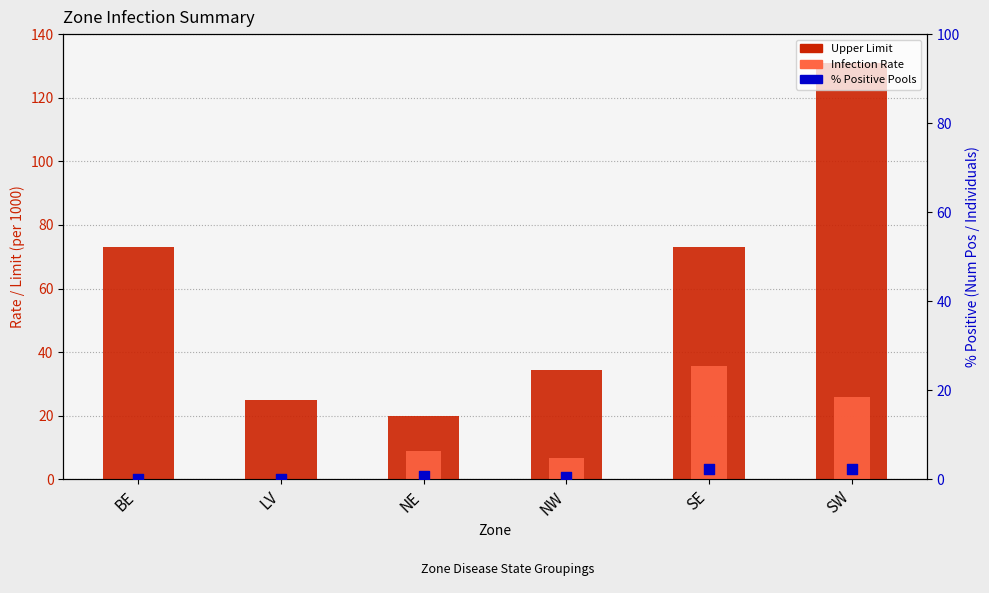

Which series reaches the maximum Y coordinate?

Upper Limit